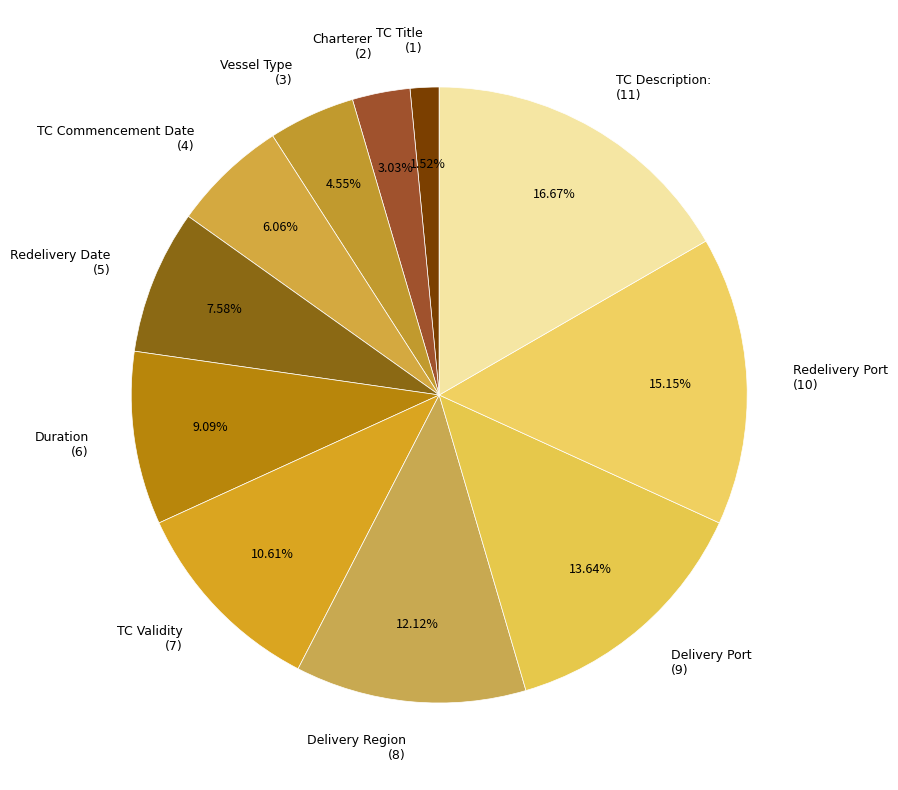

How many segments does this pie chart have?

11